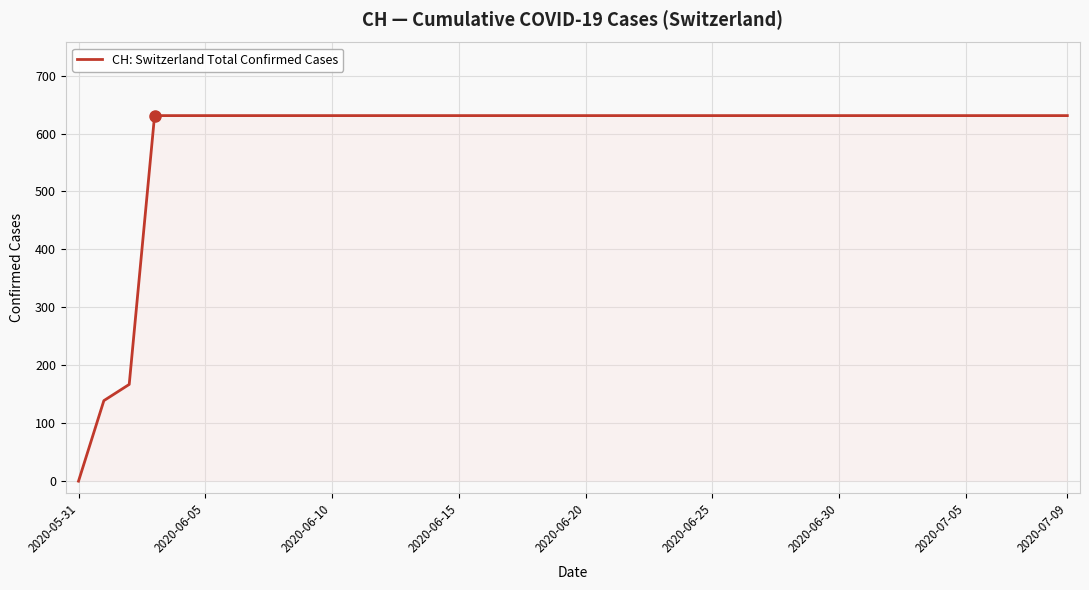

What is the difference between the maximum and minimum values?

631